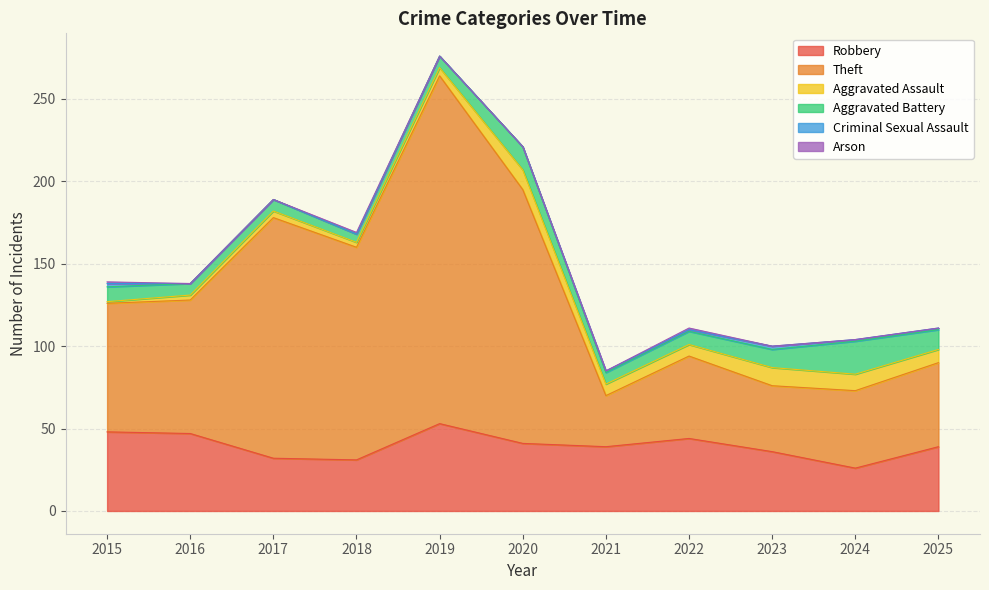

What are all the series names shown in the legend?

Robbery, Theft, Aggravated Assault, Aggravated Battery, Criminal Sexual Assault, Arson